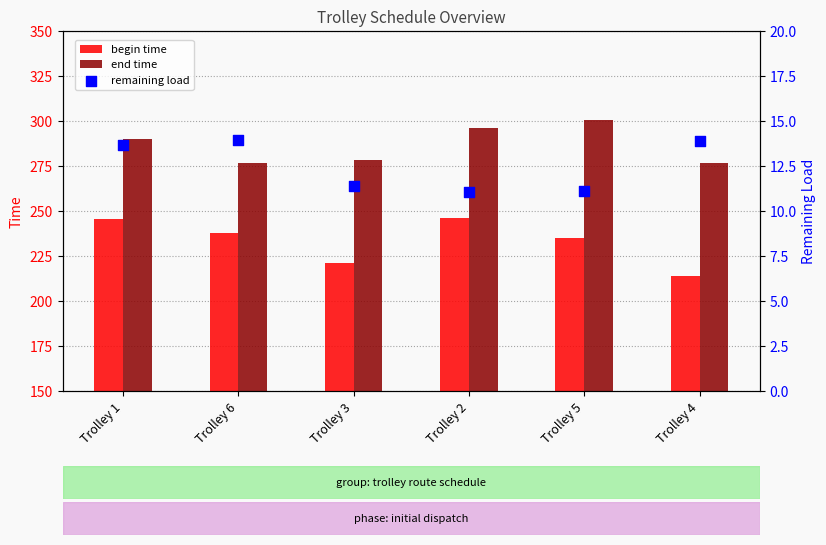

At which category is the sum across all series the highest?

Trolley 2